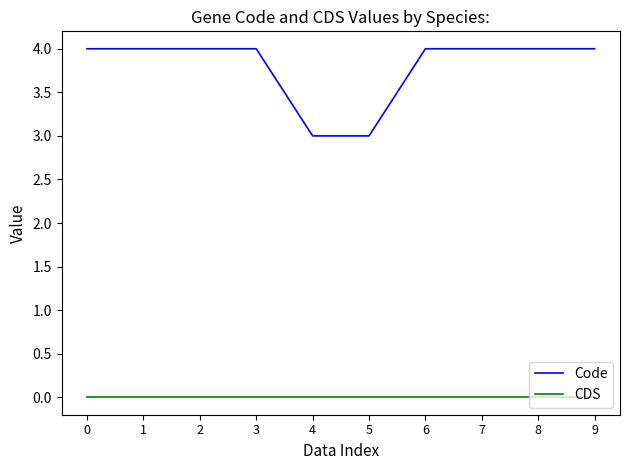

Which series has the largest total across all categories?

Code